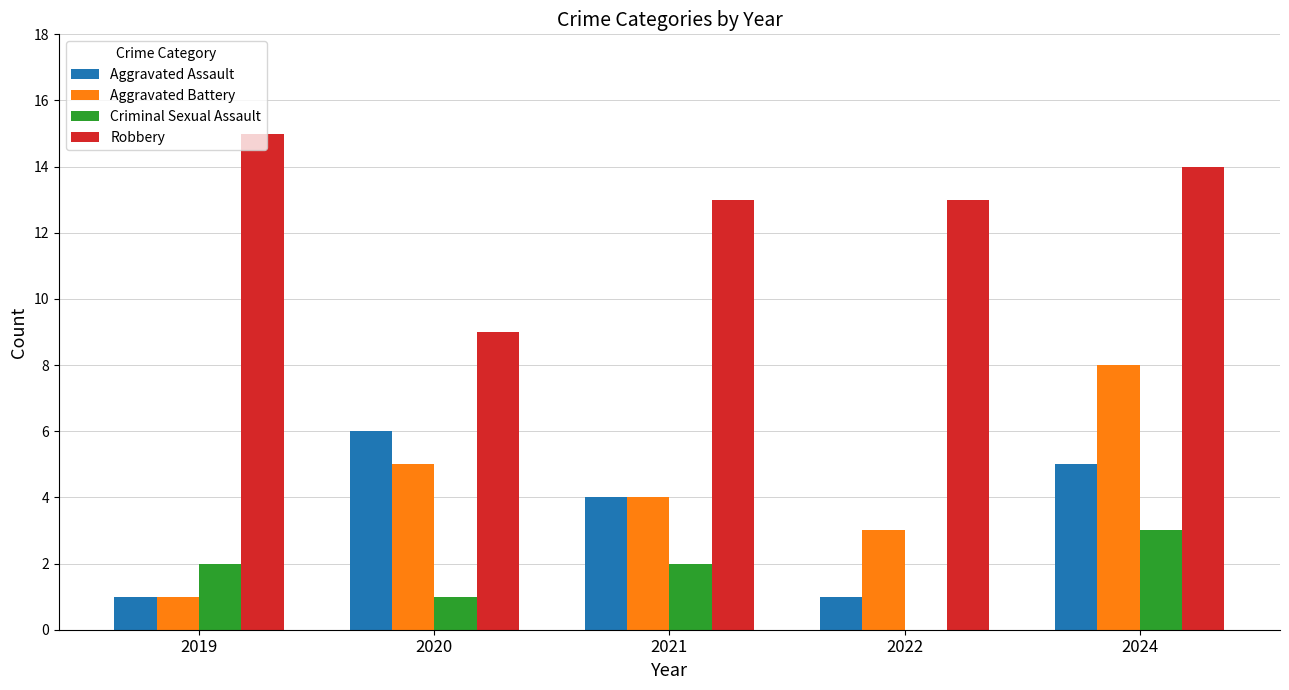

What are all the series names shown in the legend?

Aggravated Assault, Aggravated Battery, Criminal Sexual Assault, Robbery